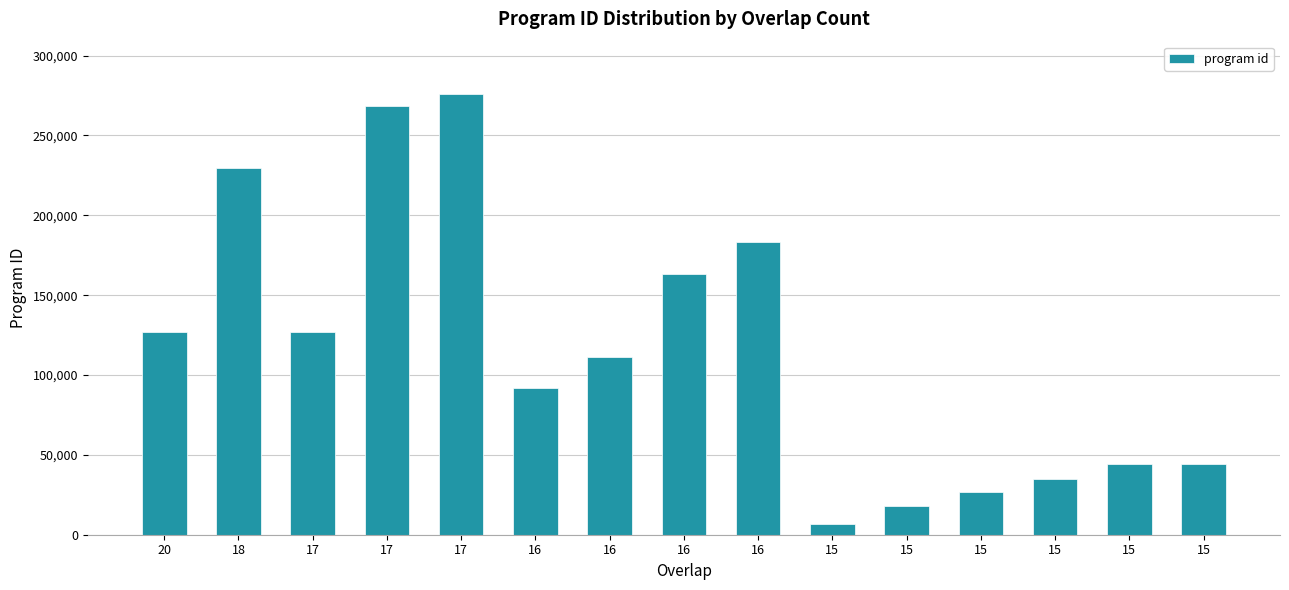

What is the approximate value at 15, to the nearest 100?

6600